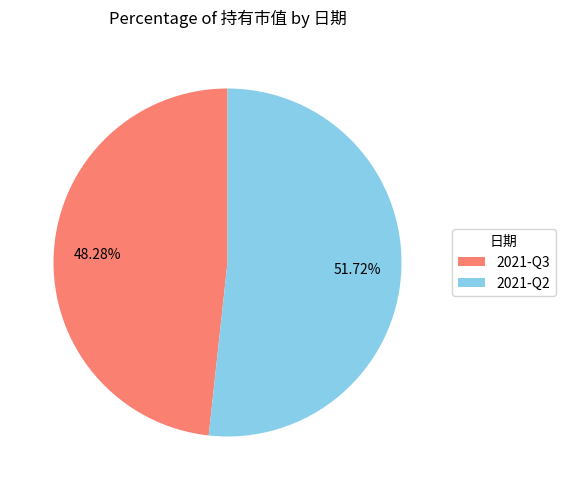

What is the majority slice?

2021-Q2